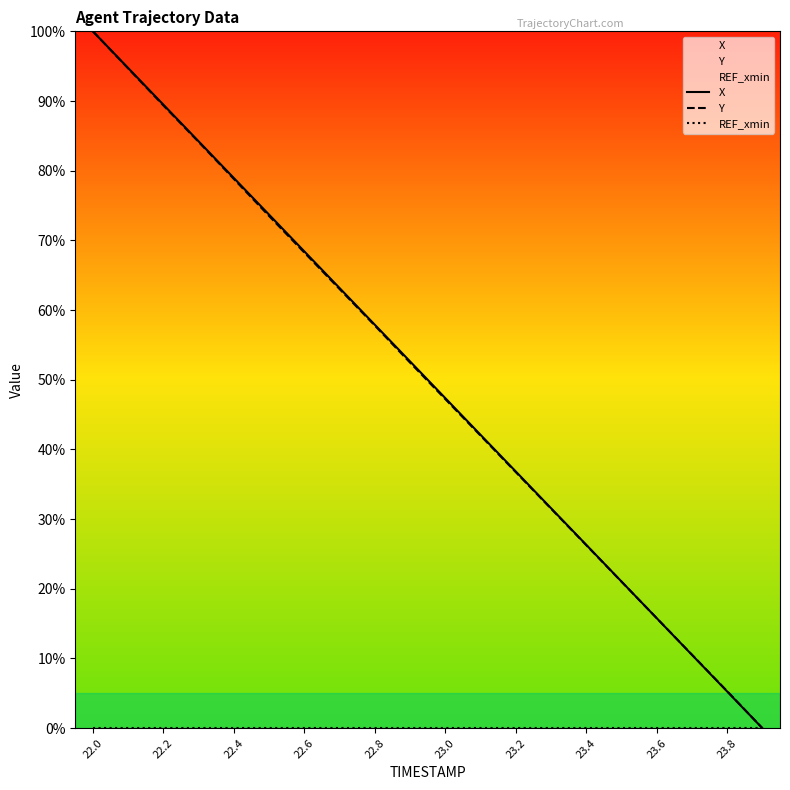

At how many categories does at least one series exceed 62?

8